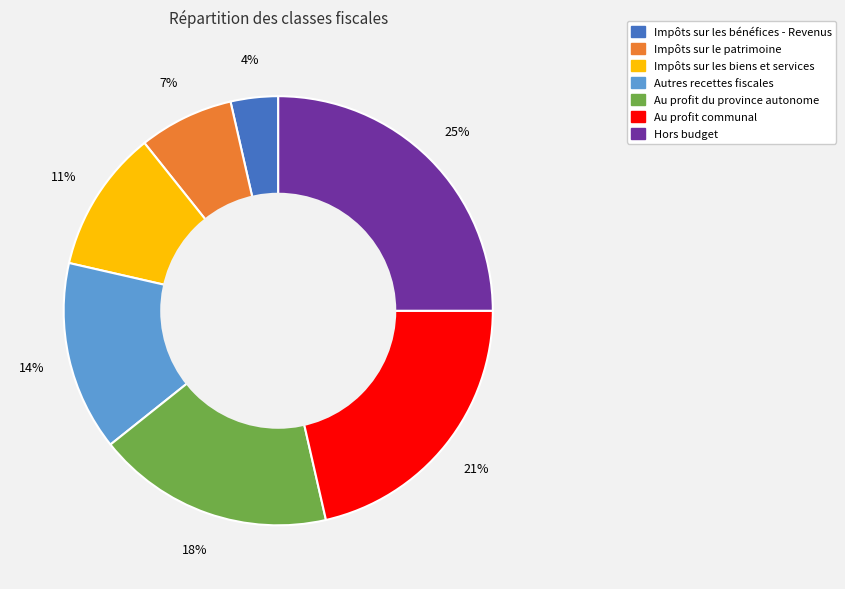

Between Impôts sur le patrimoine and Impôts sur les biens et services, which is larger?

Impôts sur les biens et services